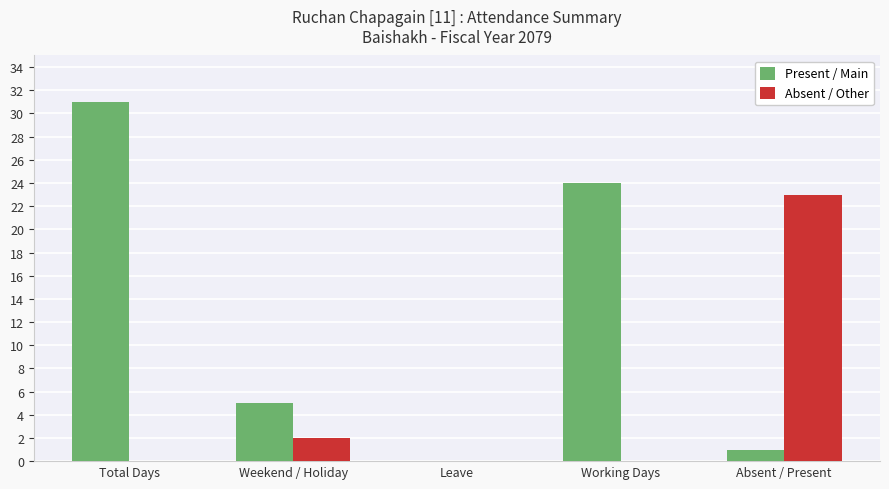

Between Leave and Working Days, which series saw the biggest shift?

Present / Main